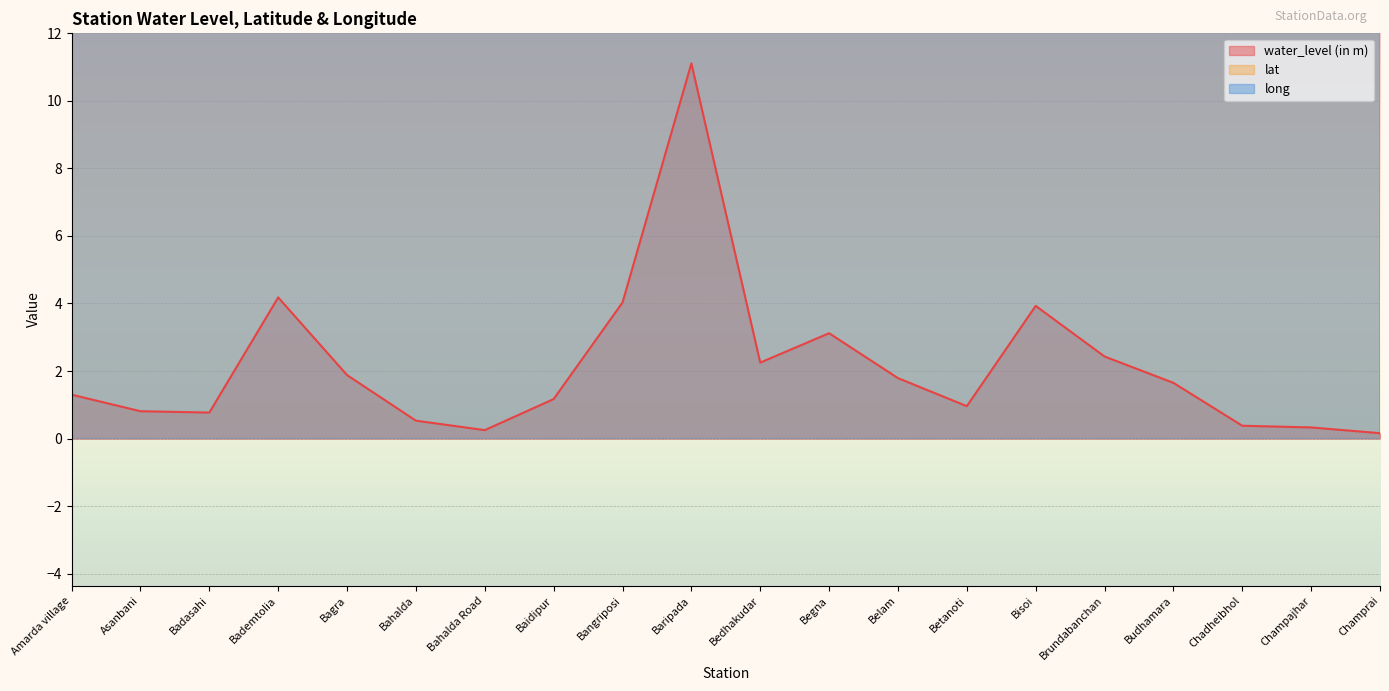

Is the value of long at Baripada greater than the value of lat at Betanoti?

Yes